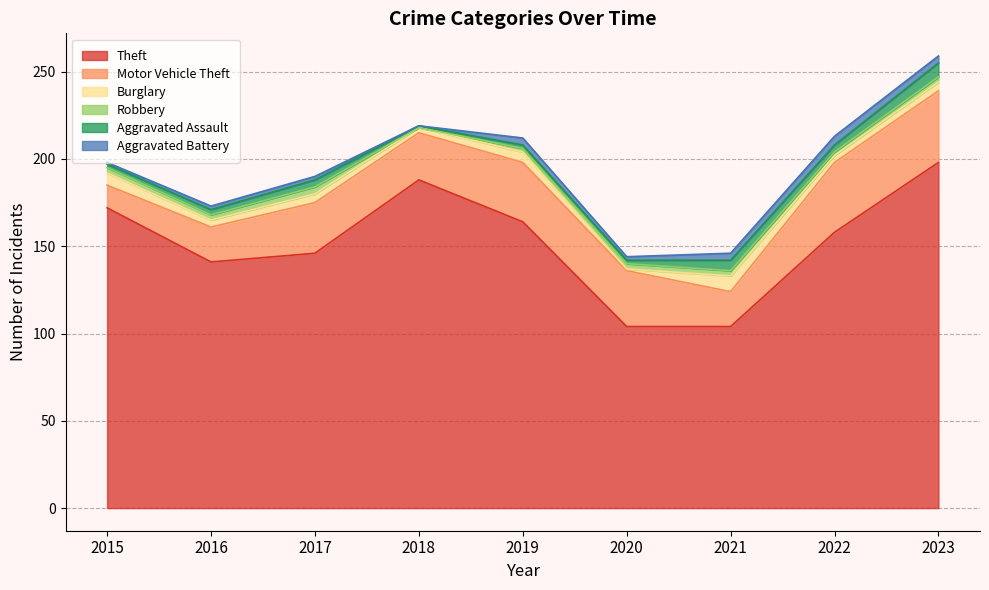

Is it true that Burglary equals 3 at 2018?

True